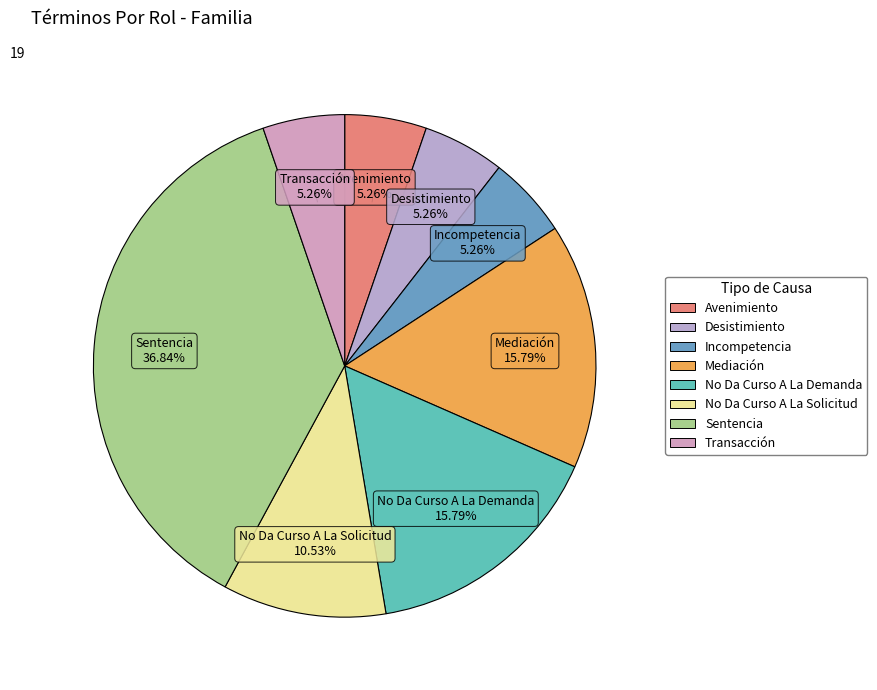

What is the largest slice in the pie chart?

Sentencia